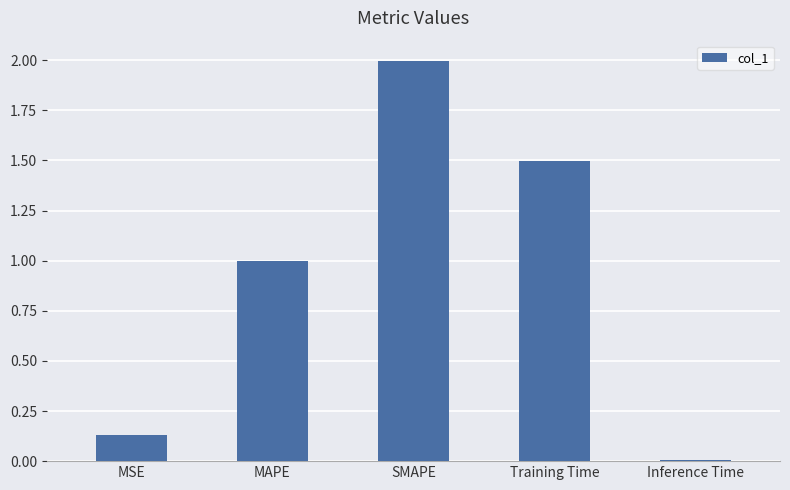

Count the number of categories in the chart.

5